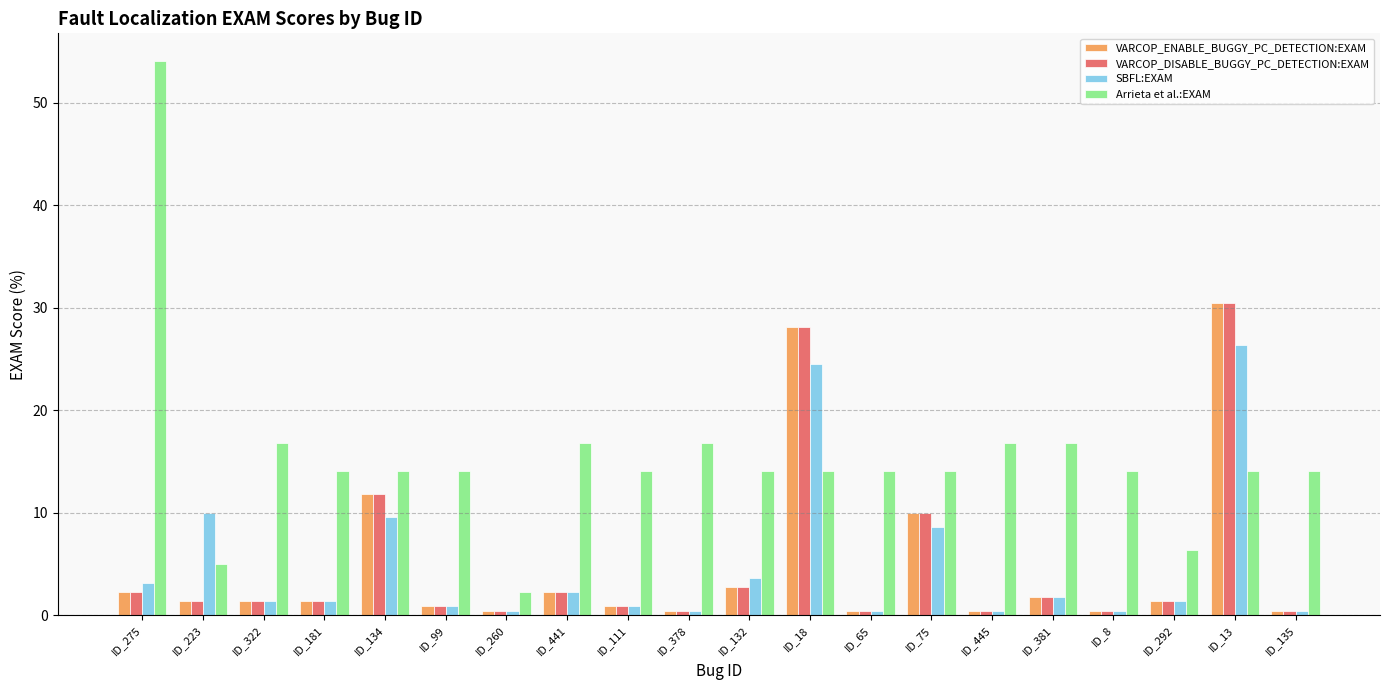

What is the label of the 3rd bar from the left?

ID_322